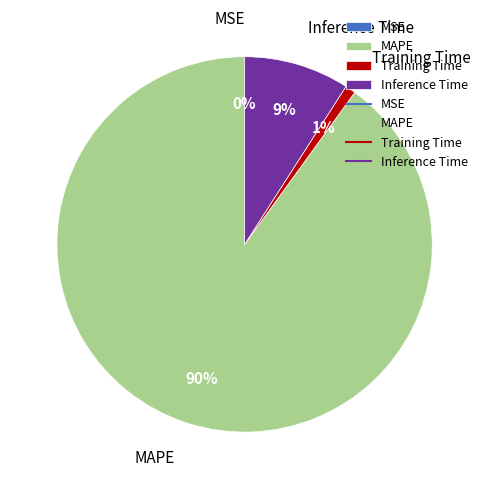

Do Training Time and MAPE together represent more than half of the pie?

Yes